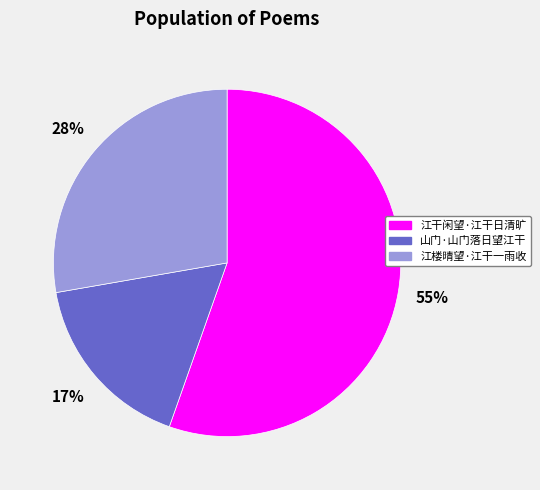

To the nearest percent, what is the average slice percentage?

33%